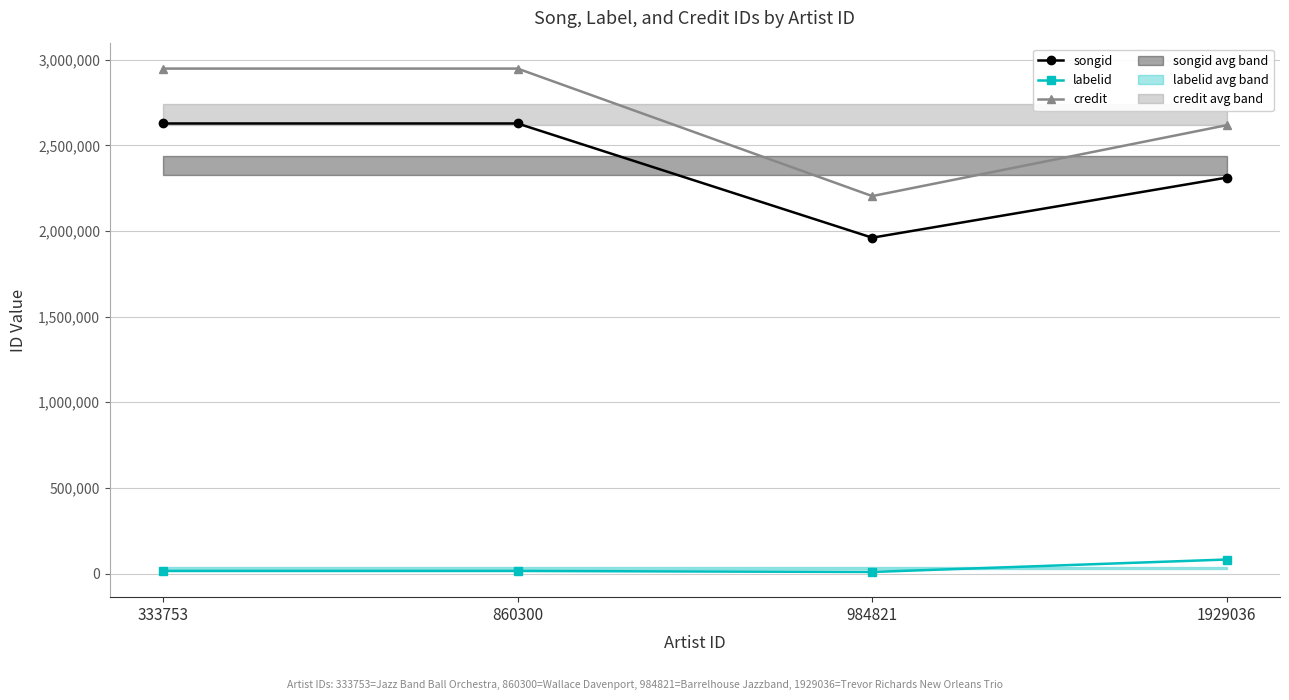

Is the value of labelid at 860300 greater than the value of songid at 333753?

No